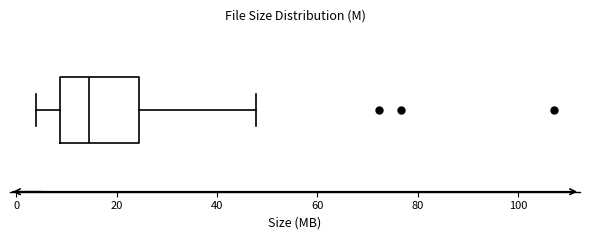

Transcribe this box plot: give where the median line is, the range the box spans, and where the two whiskers end, as read against the x-axis. The values are not printed on the chart, so give them approximately, as read against the axis.

median 14, box 8 to 24, whiskers 4 to 48